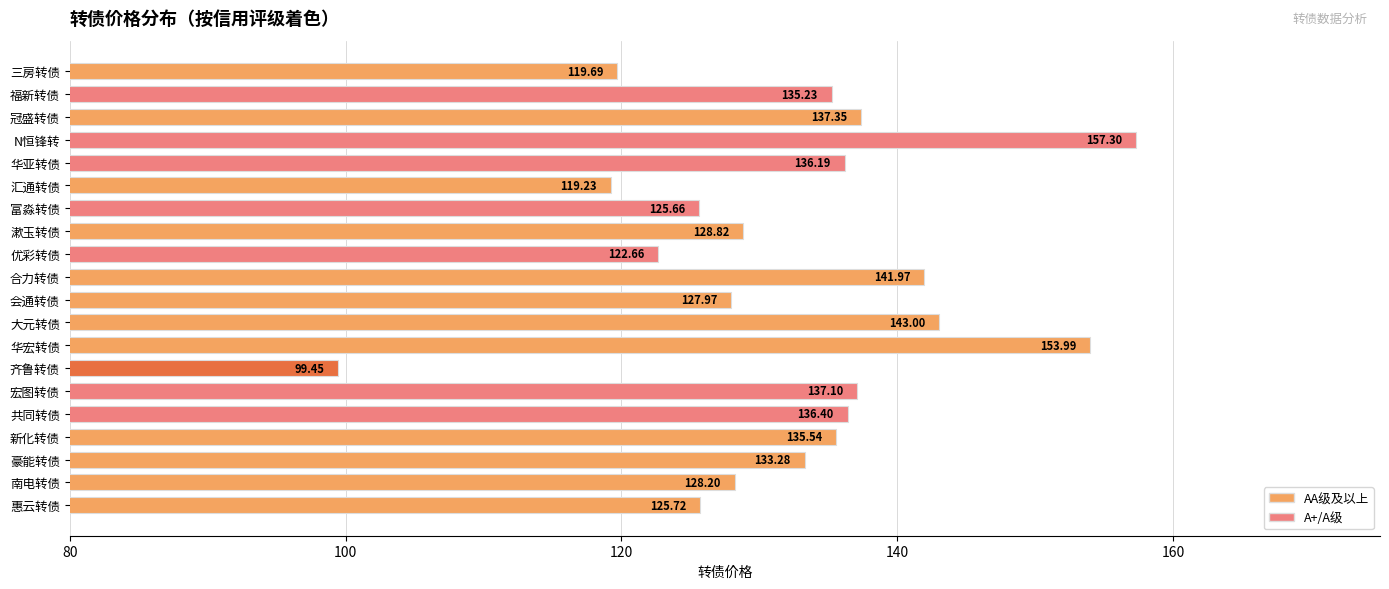

Does the chart contain stacked bars?

No